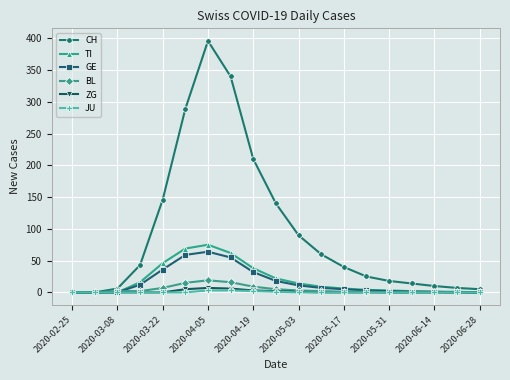

Which series has the largest total across all categories?

CH